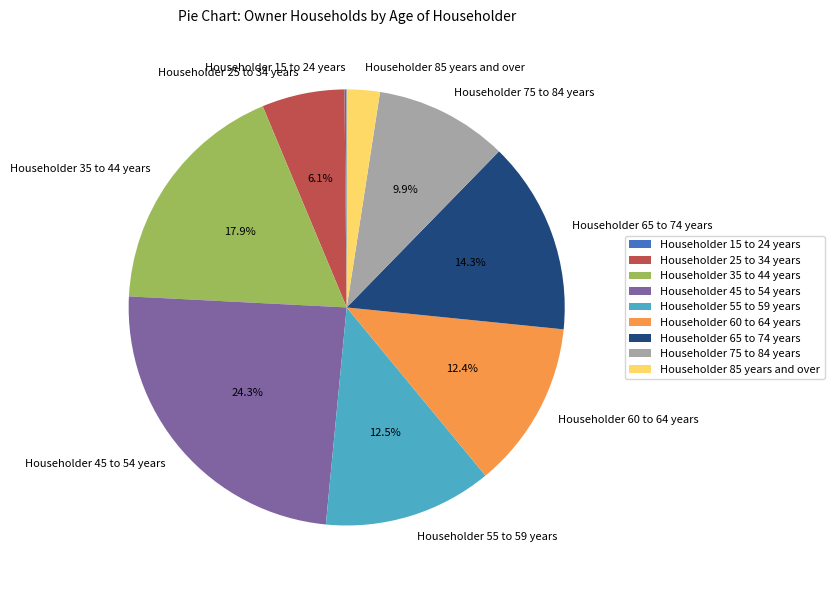

Is Householder 55 to 59 years the majority of the pie?

No